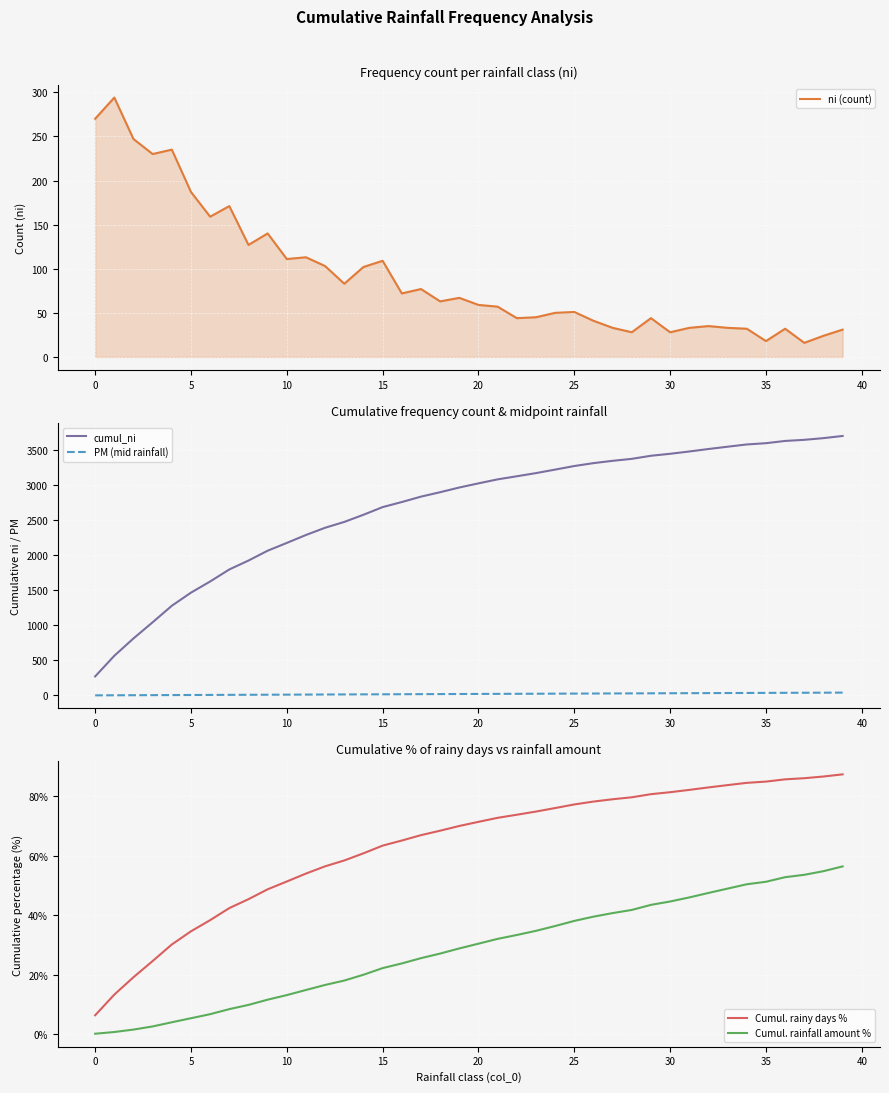

How many values in the cumul_ni series exceed 3019?

19